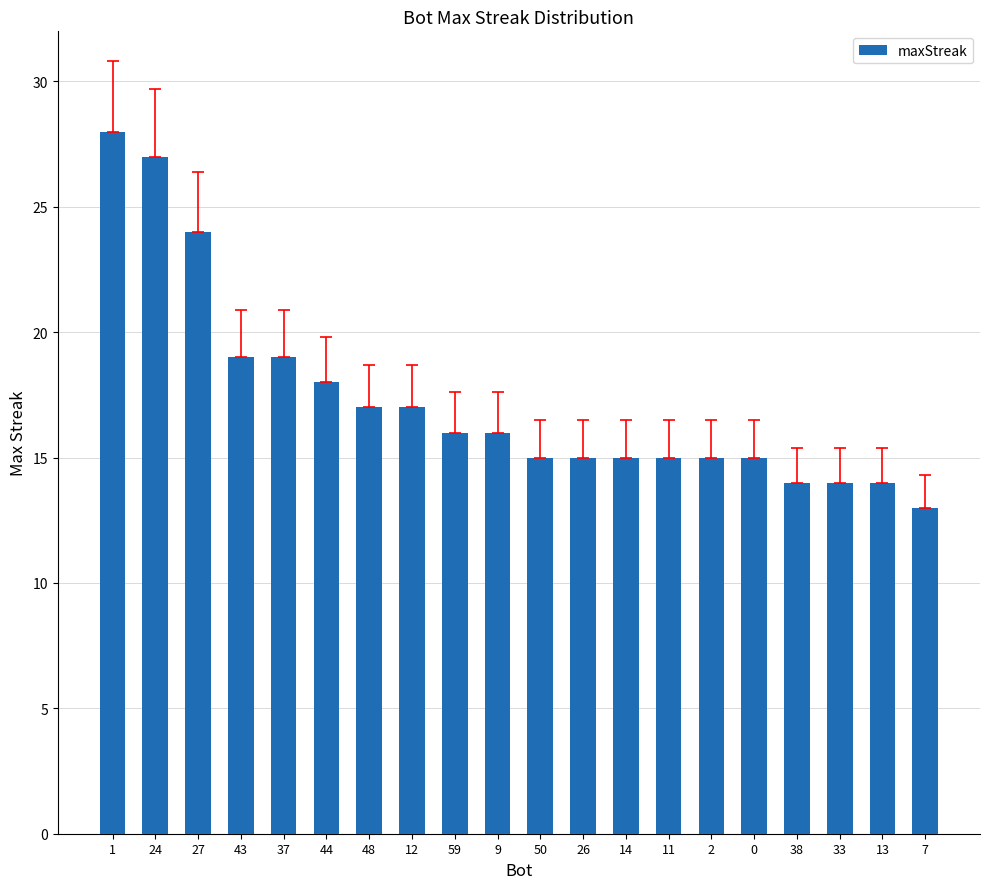

What is the change in value from 43 to 38?

-5